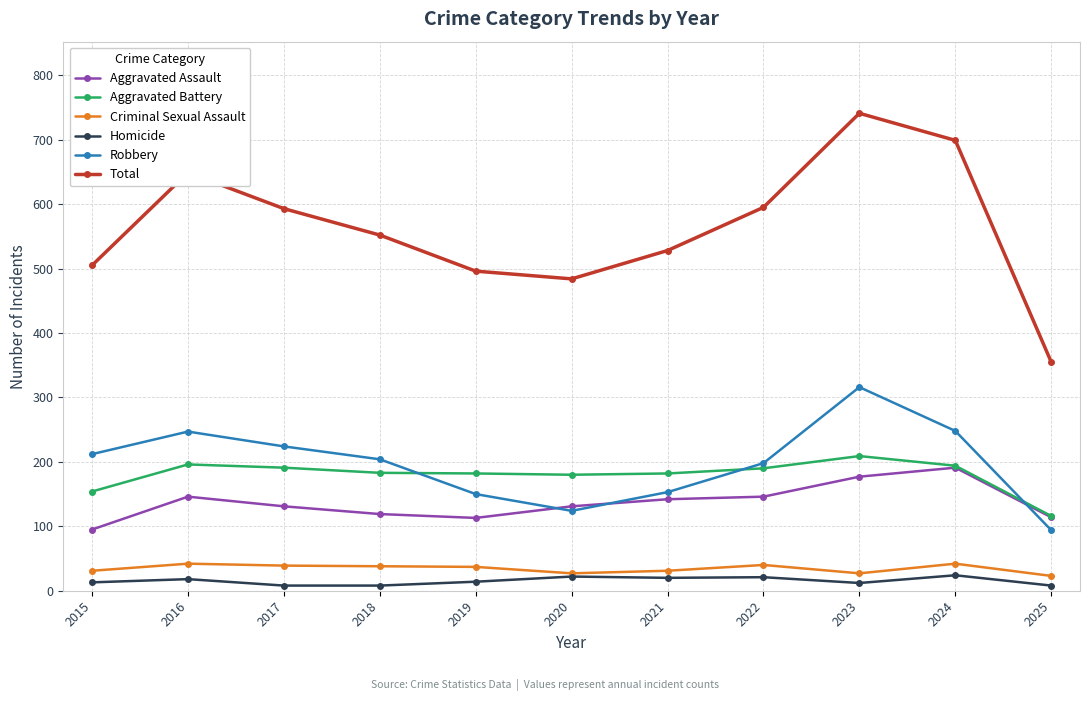

Which series changed the most between 2020 and 2023?

Total